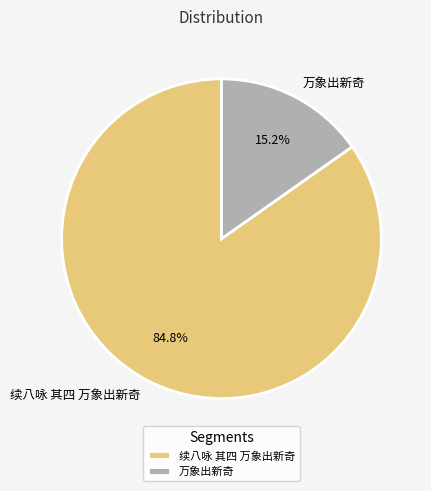

Is there any slice that represents more than half of the pie?

Yes